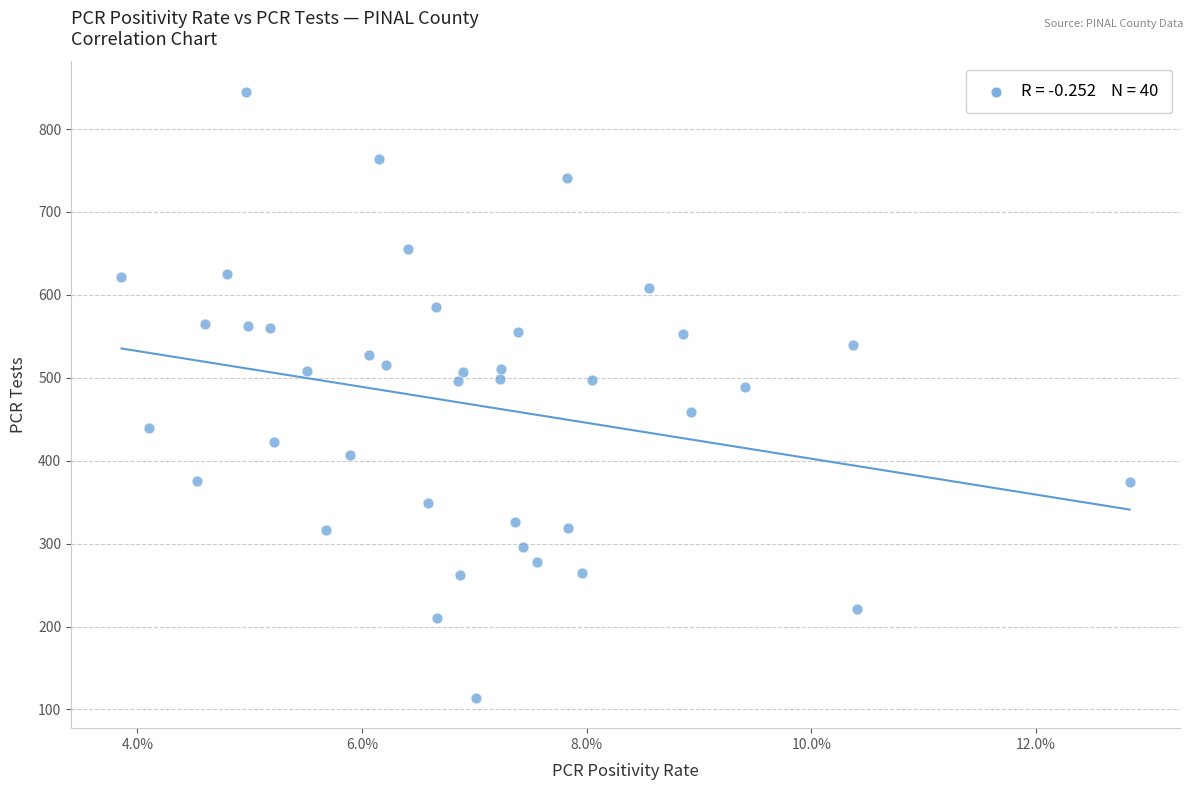

What is the range of Y values (max minus min)?

731